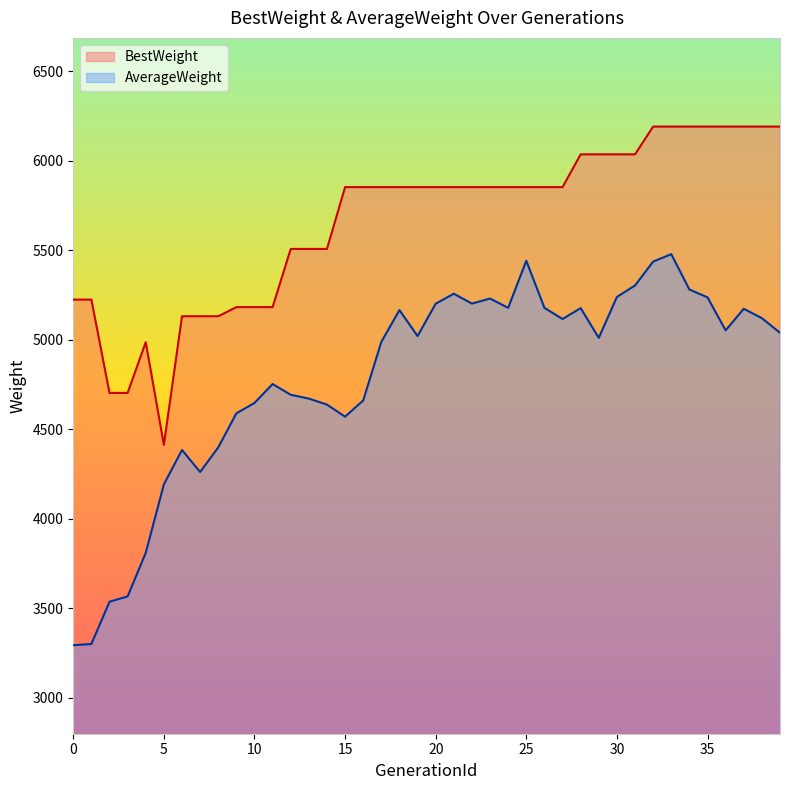

True or false: BestWeight and AverageWeight intersect in this chart.

False